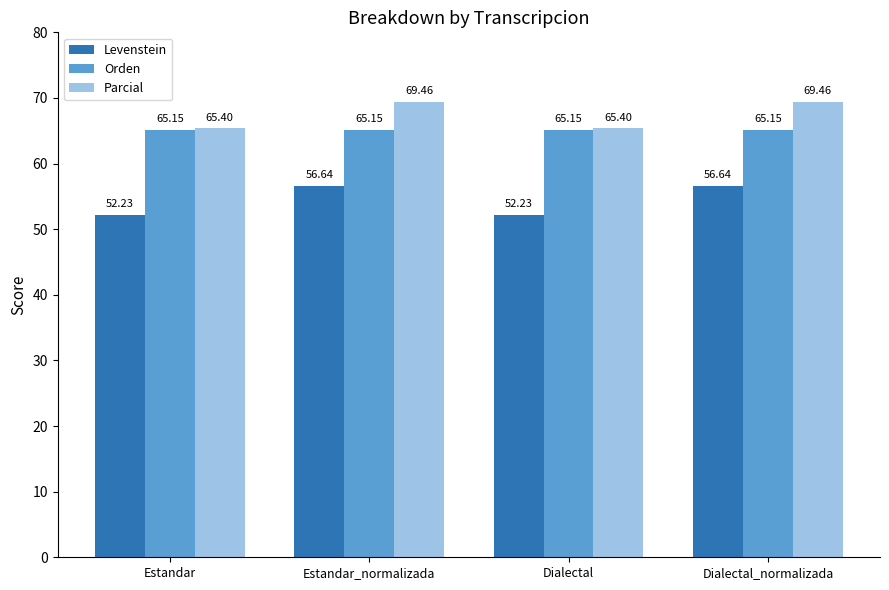

What value does the Levenstein series have at Estandar?

52.2